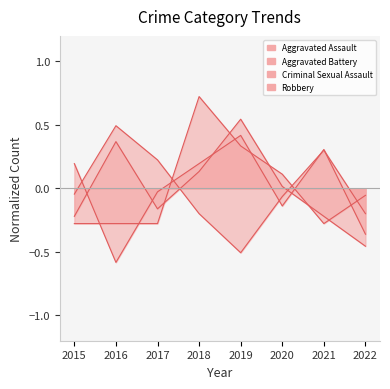

Reading right to left, list all the values displayed in this chart.

Aggravated Assault: -0.1	-0.3	0.1	0.3	0.7	-0.3	-0.3	-0.3
Aggravated Battery: -0.5	-0.2	0.0	0.5	0.1	-0.2	0.4	-0.2
Criminal Sexual Assault: -0.4	0.3	-0.1	0.4	0.2	-0.0	-0.6	0.2
Robbery: -0.2	0.3	-0.1	-0.5	-0.2	0.2	0.5	-0.0